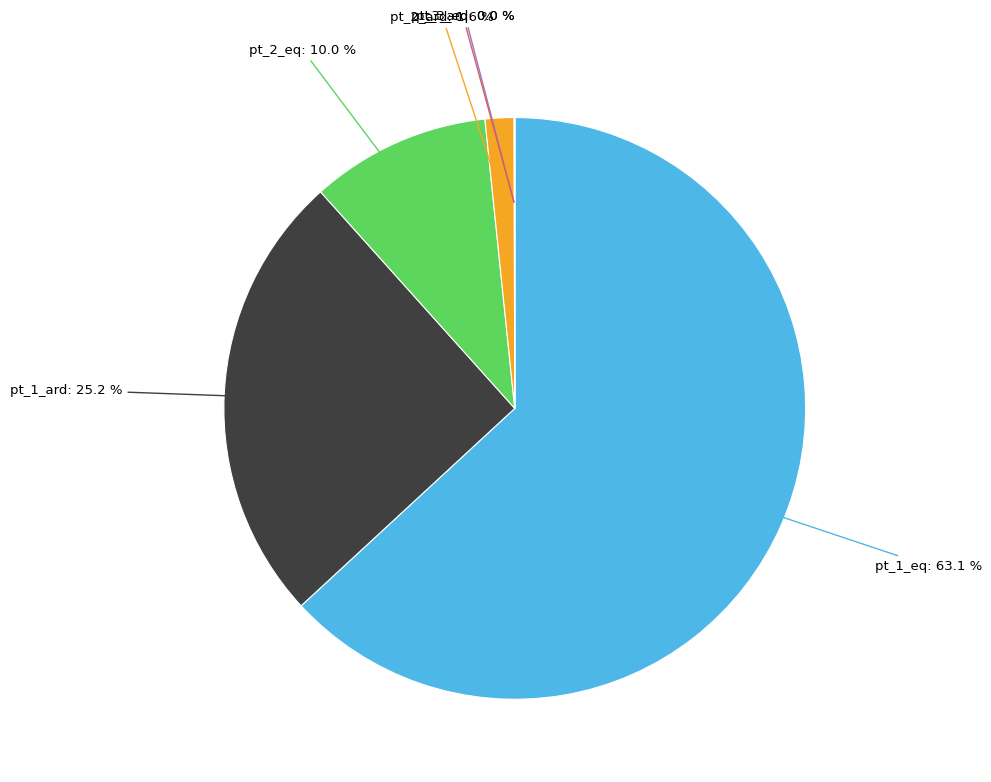

To the nearest percent, what is the difference between the largest and smallest slice percentages?

63%